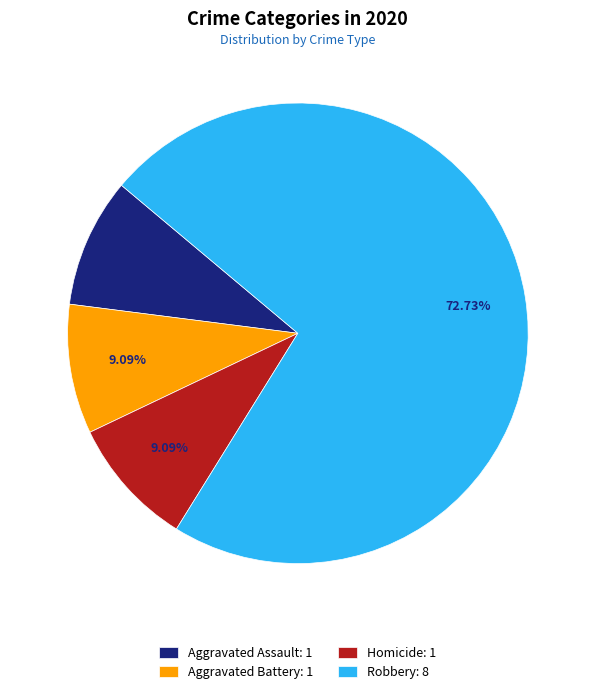

Approximately how many times larger is the value at Aggravated Battery: 1 compared to Homicide: 1?

1.0